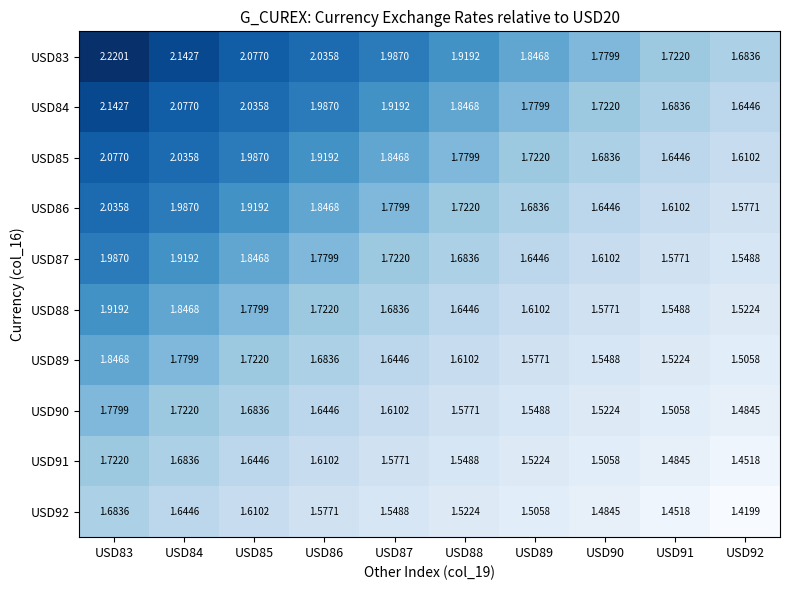

Is the value of USD85 at USD83 greater than the value of USD83 at USD87?

Yes